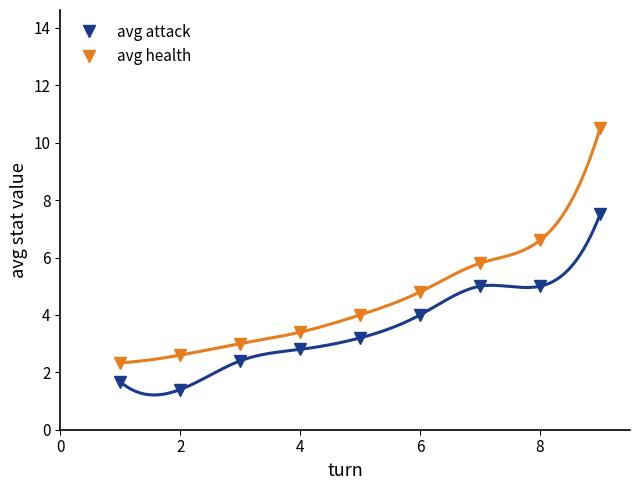

What is the minimum value for avg health?

2.3